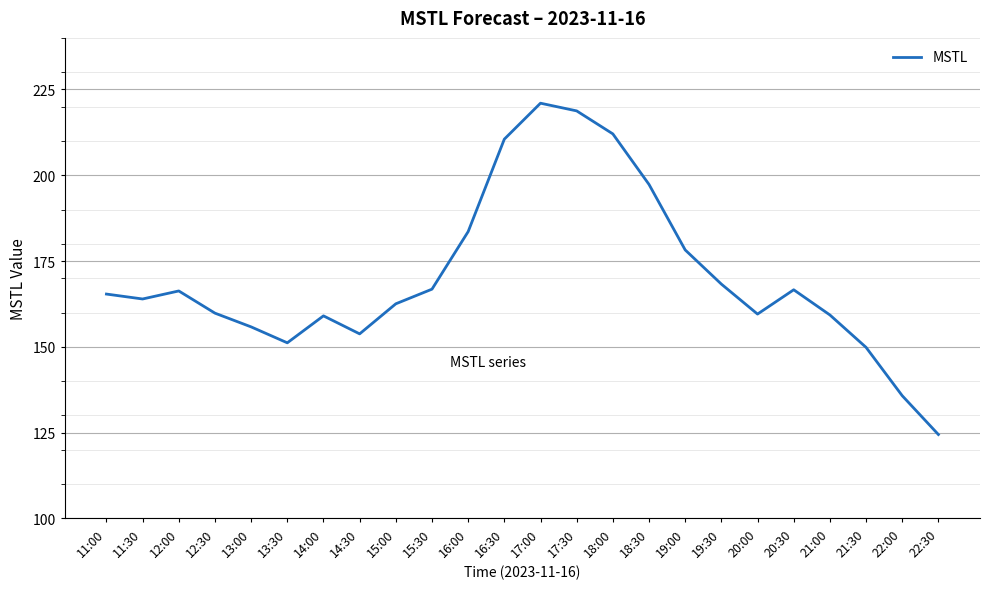

What is the approximate value at 17:30?

218.7